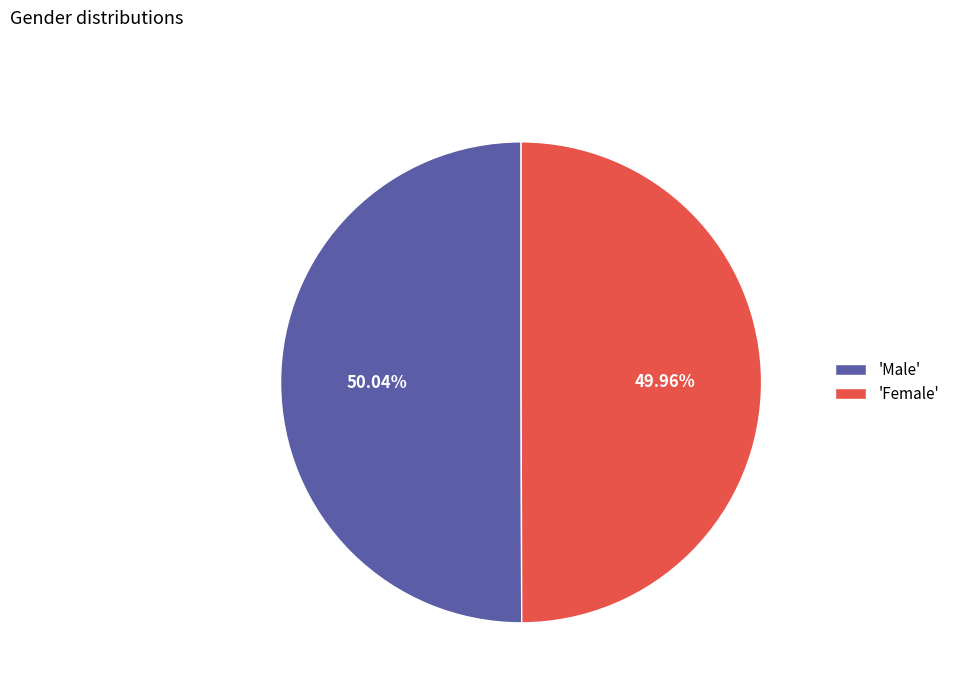

Is there a majority slice in this chart?

Yes